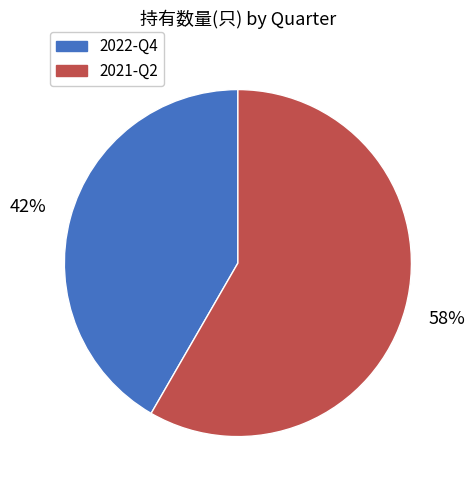

Rank the categories by value from highest to lowest.

2021-Q2, 2022-Q4